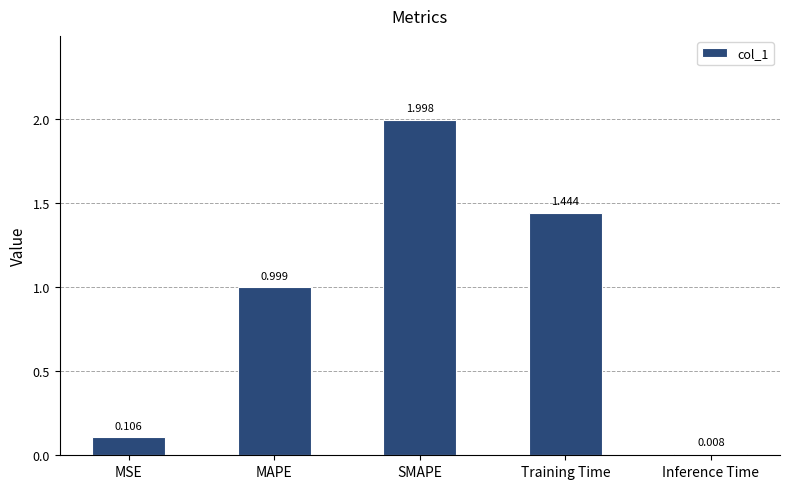

What is the maximum value shown in the chart?

2.0